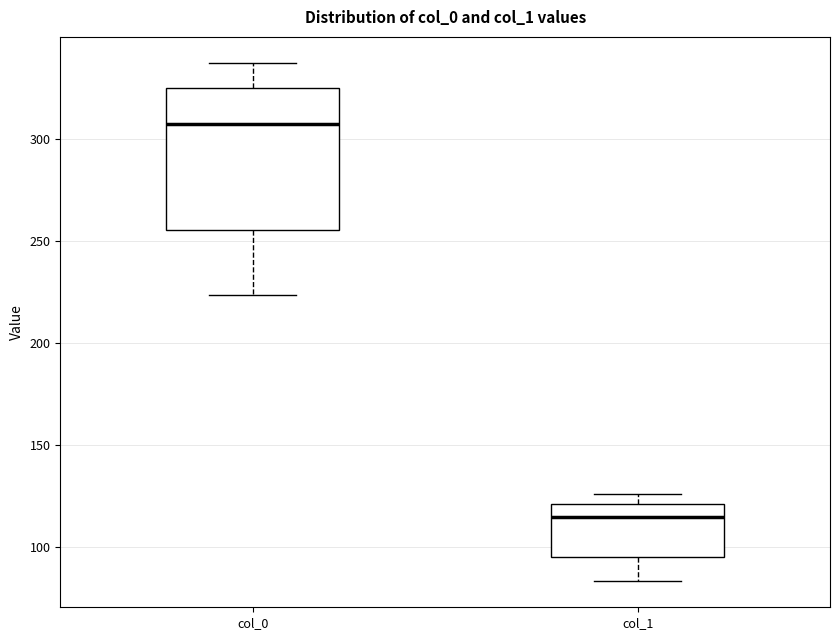

Reading left to right, read every box against the y-axis: the position of its median line, the range the box covers, and the ends of its whiskers. The values are not printed on the chart, so give them approximately, as read against the axis.

col_0: median 305, box 255 to 325, whiskers 225 to 335
col_1: median 115, box 95 to 120, whiskers 85 to 125